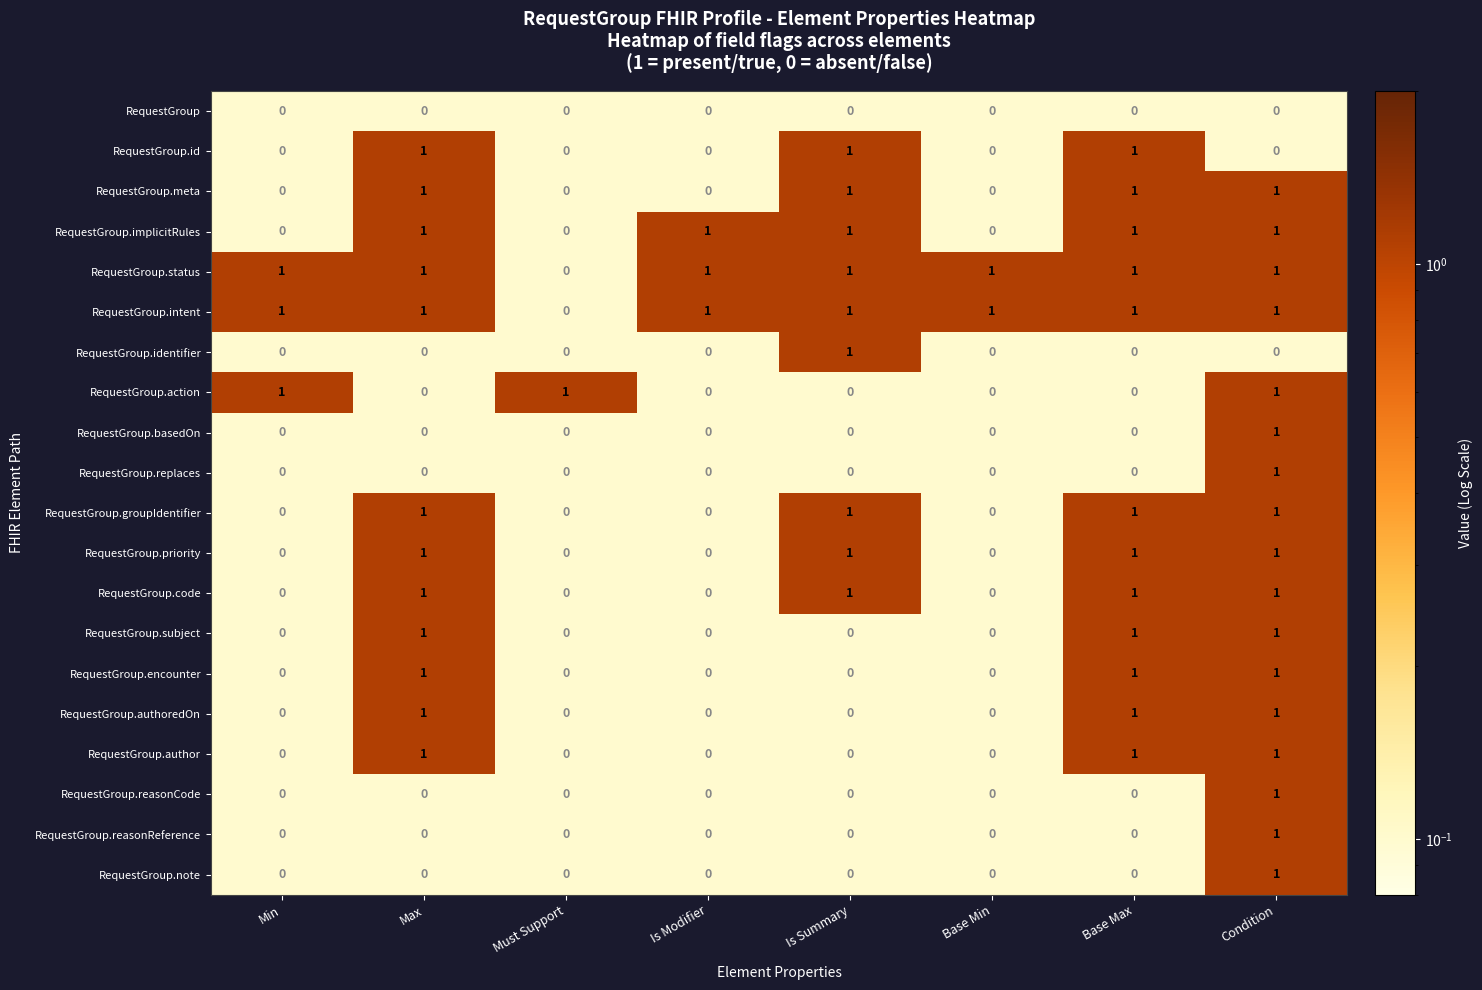

Count the RequestGroup.basedOn values in the range 0 to 1.

8